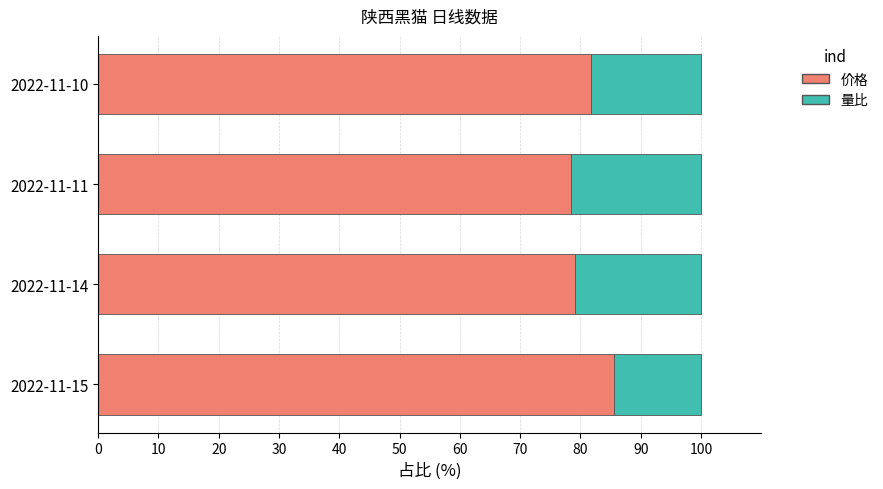

Which category has the highest value in the 价格 series?

2022-11-15